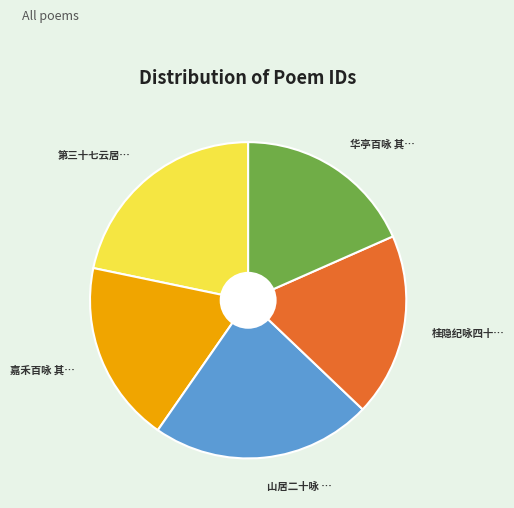

Is there any slice that represents more than half of the pie?

No